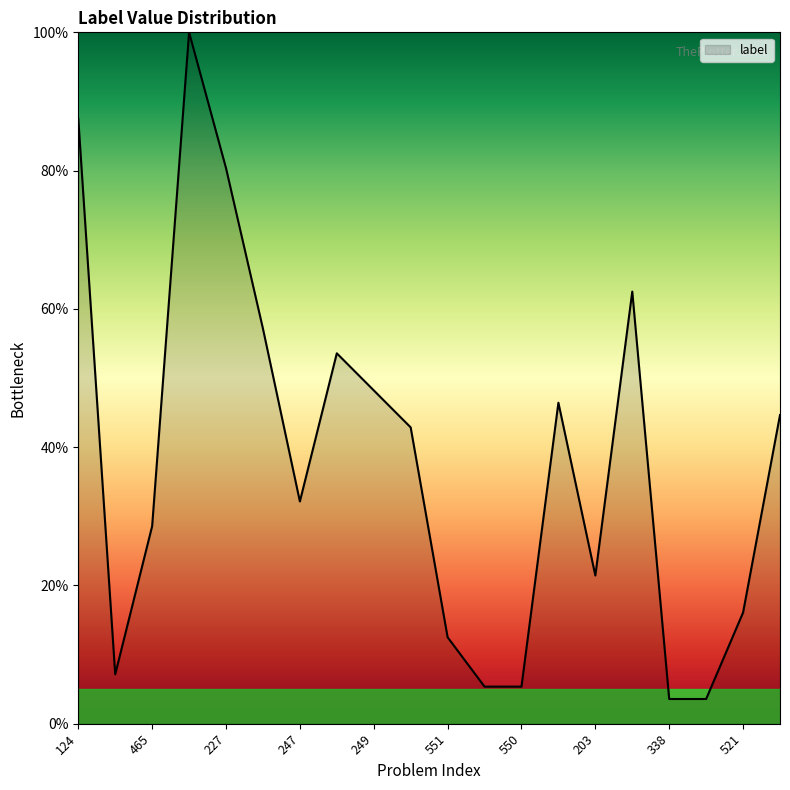

What is the difference between the maximum and minimum values?

96.4